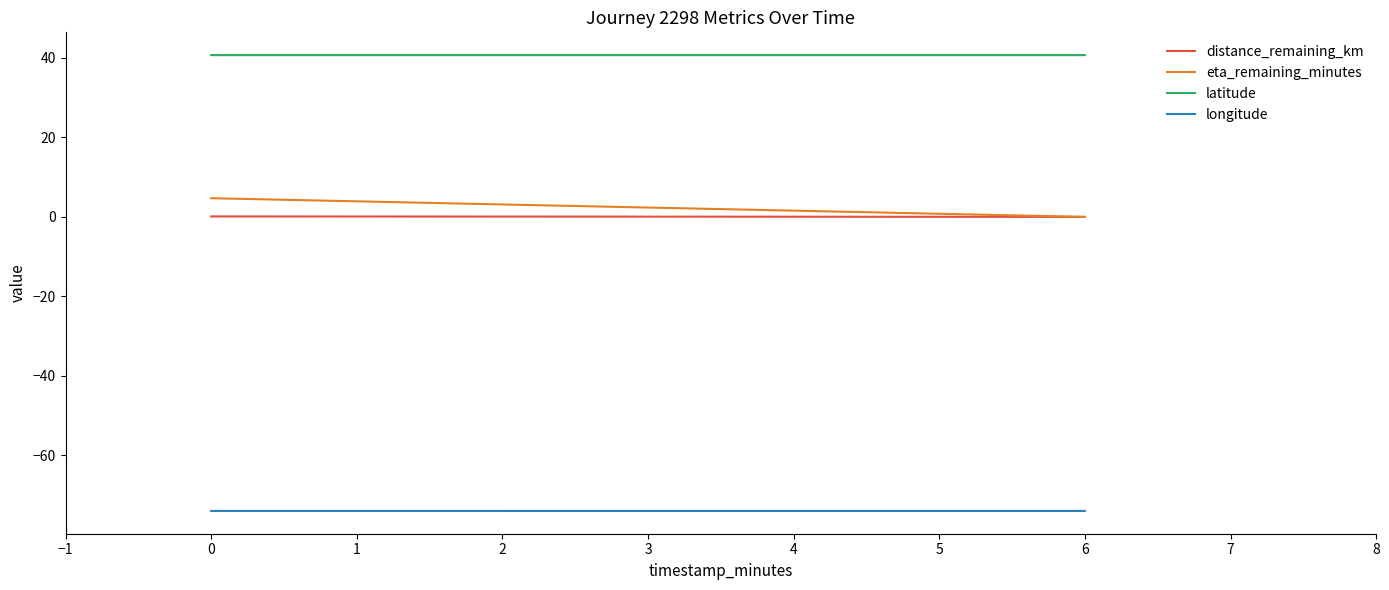

What are all the series names shown in the legend?

distance_remaining_km, eta_remaining_minutes, latitude, longitude